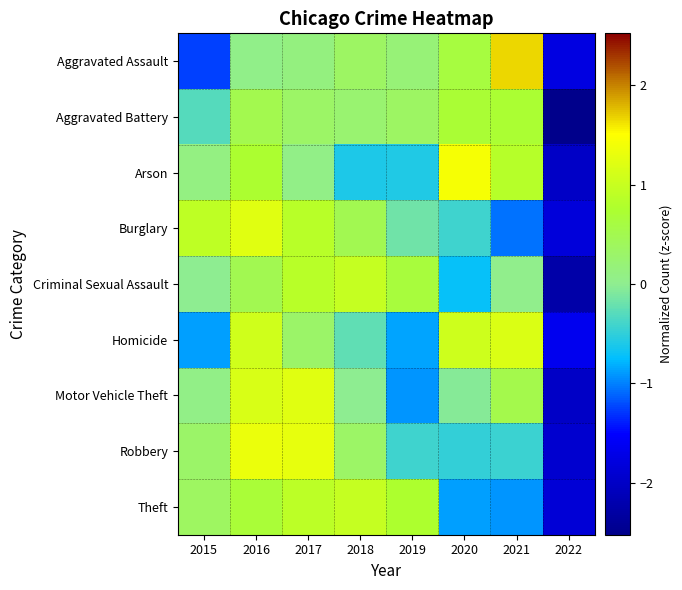

Which category has the highest value across all series?

2021